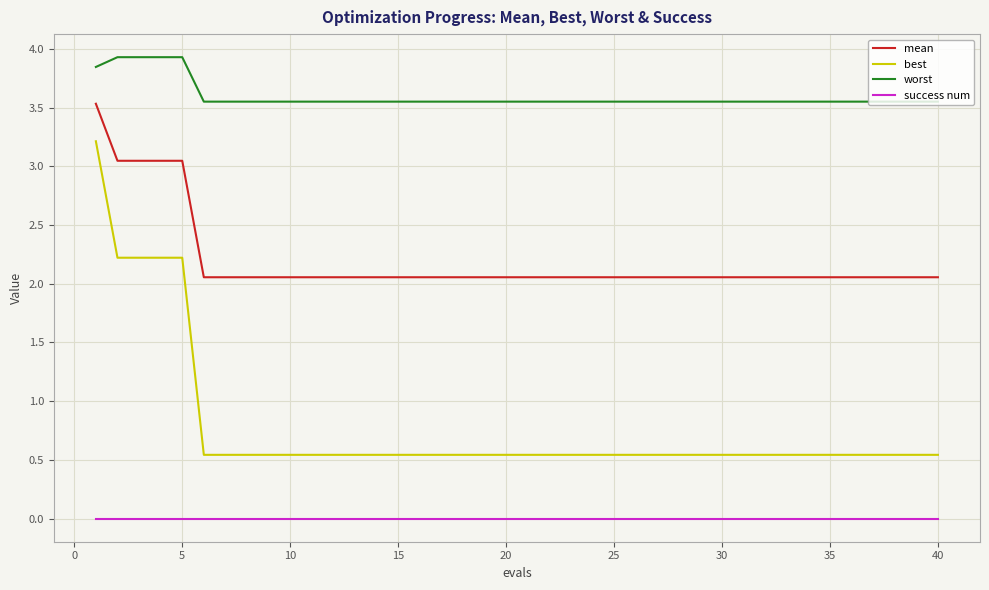

Is this an area chart (filled region under the line)?

No